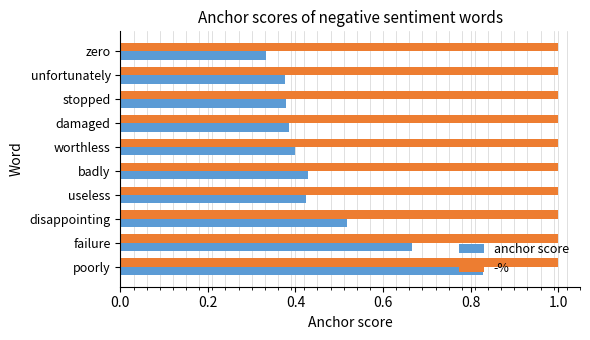

At how many categories does at least one series exceed 0?

10